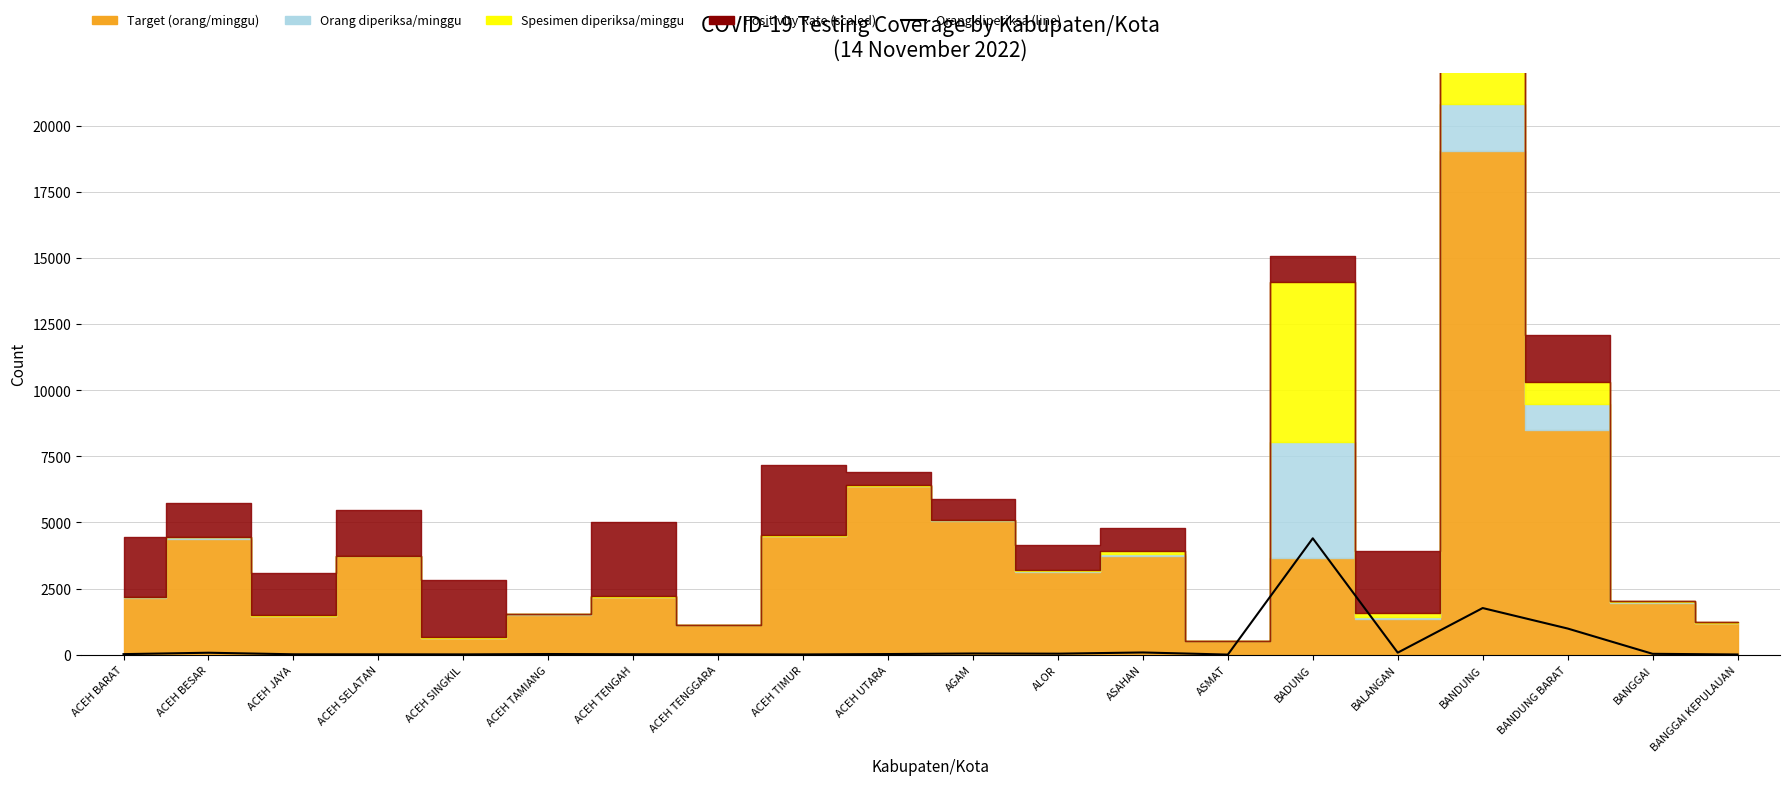

Reading left to right, list all the values displayed in this chart.

21	74	15	14	11	25	17	15	9	24	45	38	84	4	4399	77	1763	989	33	8